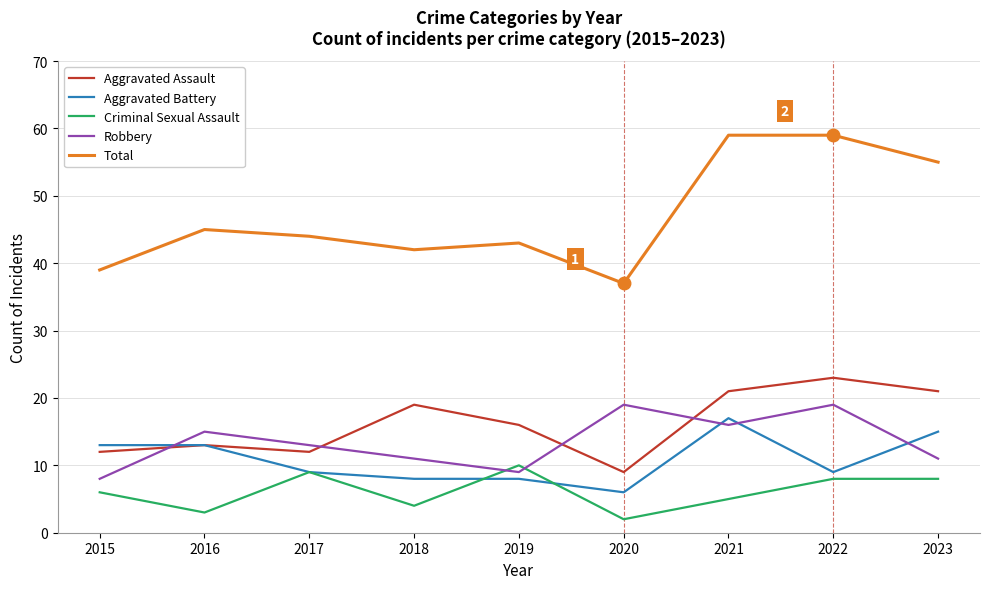

What is the total value across all series at 2022?

118